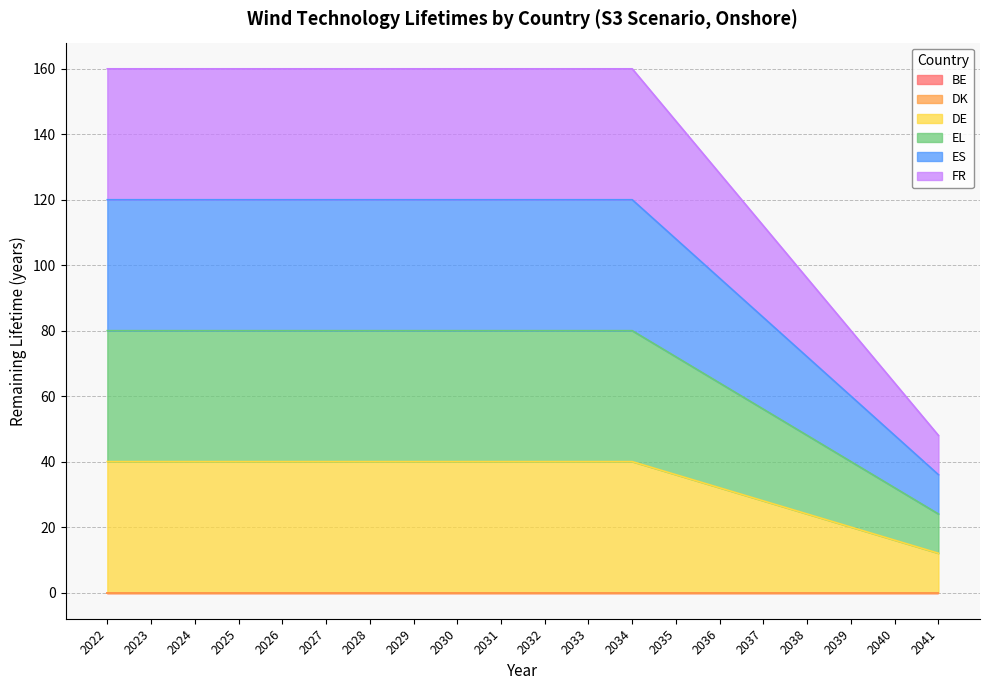

True or false: DE and EL cross at least once.

False